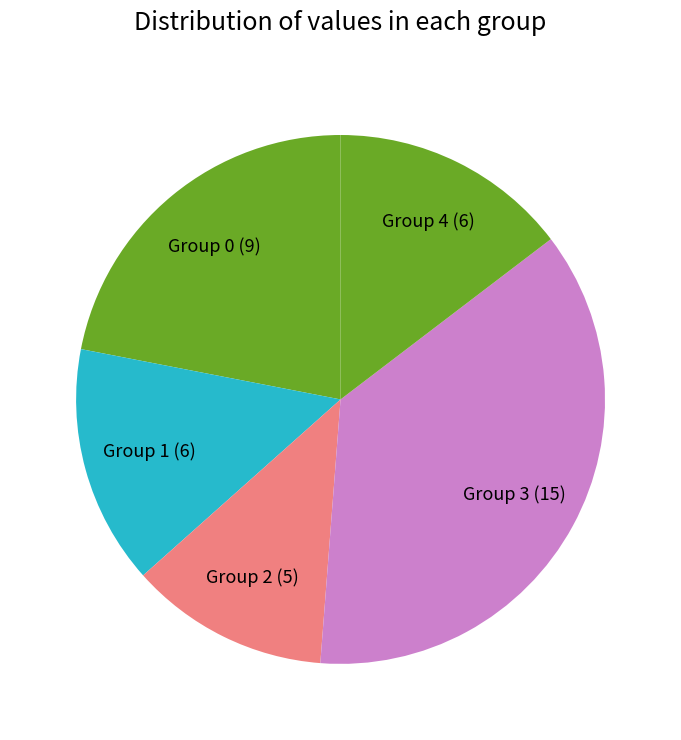

What is the ratio of the value at Group 4 (6) to the value at Group 2 (5)?

1.2